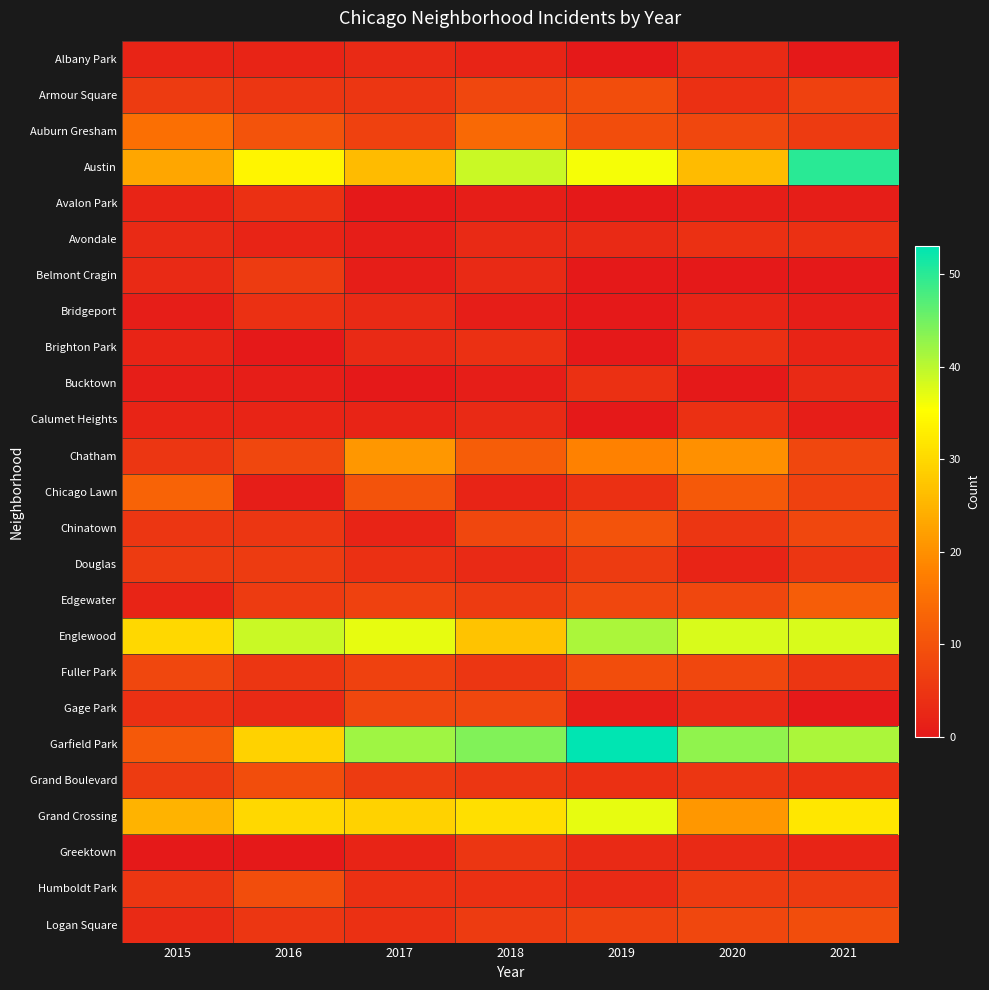

Which category has the lowest value across all series?

2019